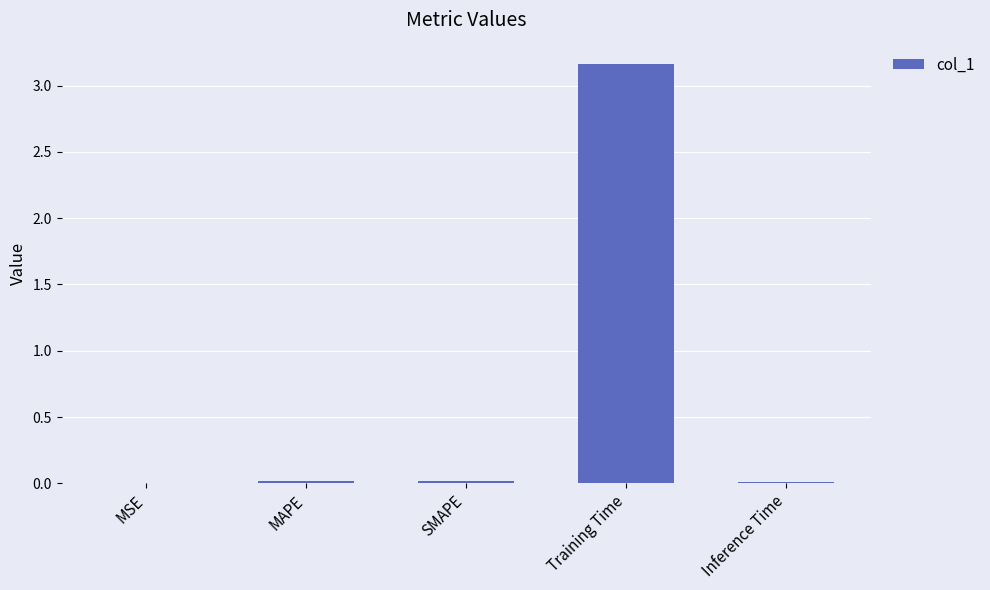

True or false: the data shows 0.0 at MSE.

True